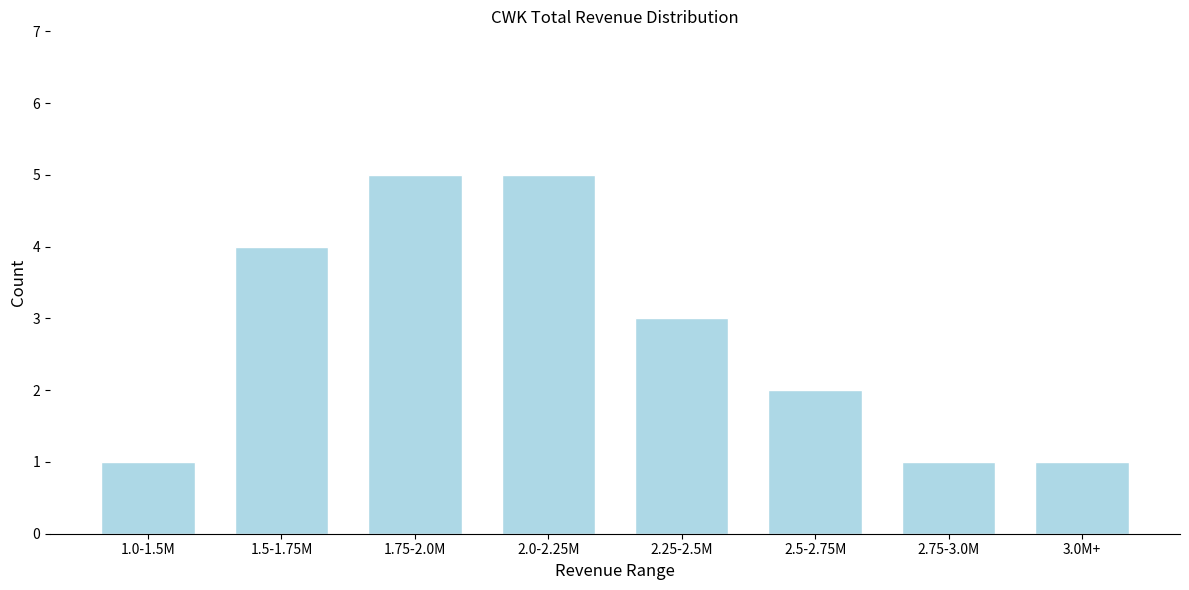

Reading left to right, list all the values displayed in this chart.

1.0-1.5M=1	1.5-1.75M=4	1.75-2.0M=5	2.0-2.25M=5	2.25-2.5M=3	2.5-2.75M=2	2.75-3.0M=1	3.0M+=1